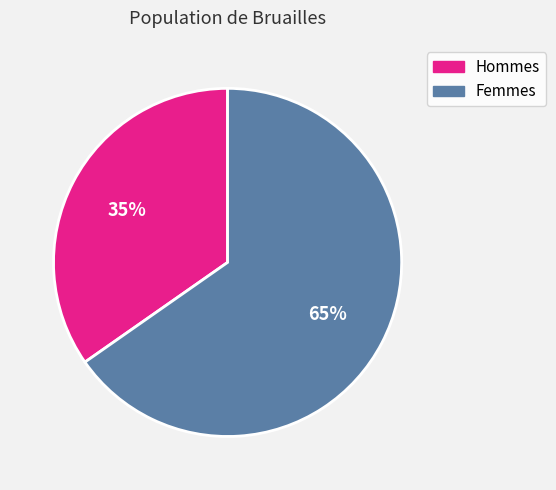

What is the smallest slice in the pie chart?

Hommes